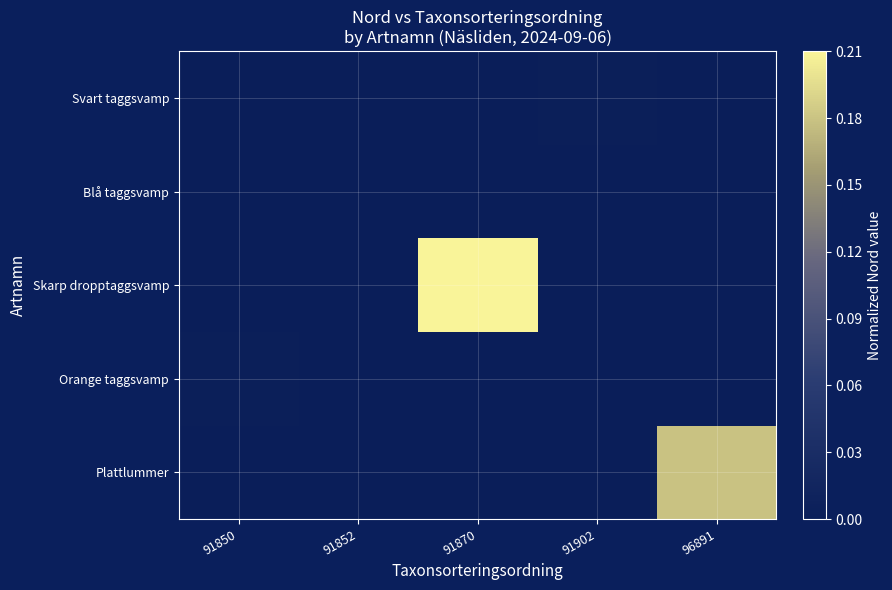

Which series has the largest total across all categories?

Skarp dropptaggsvamp